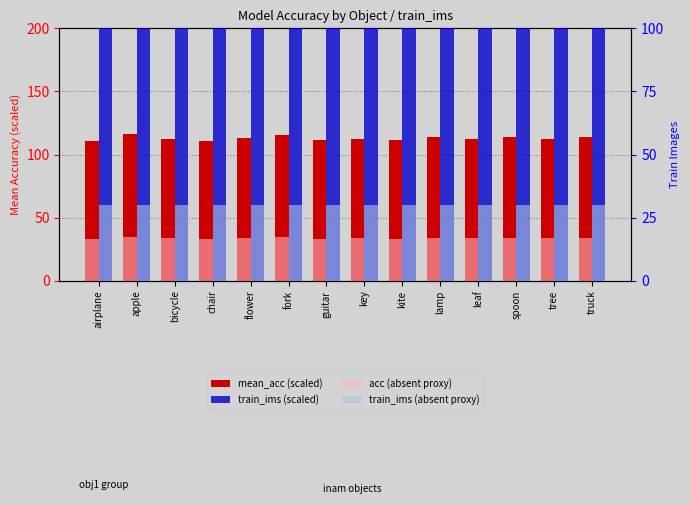

What is the total value across all series at kite?

274.8